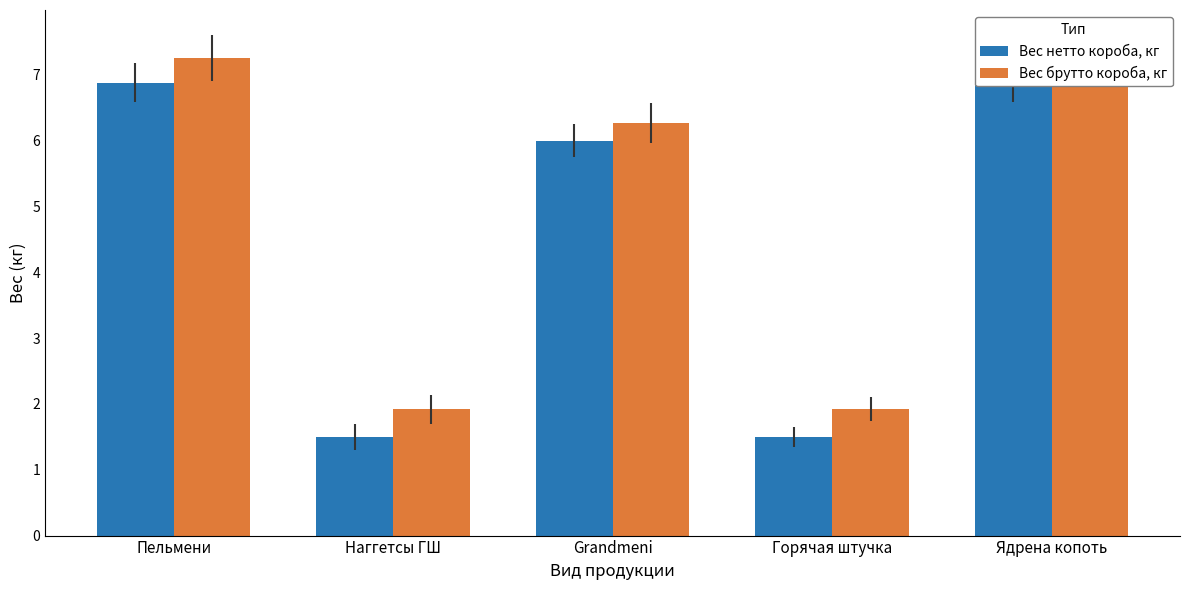

Is the value of Вес нетто короба, кг at Наггетсы ГШ greater than the value of Вес брутто короба, кг at Наггетсы ГШ?

No